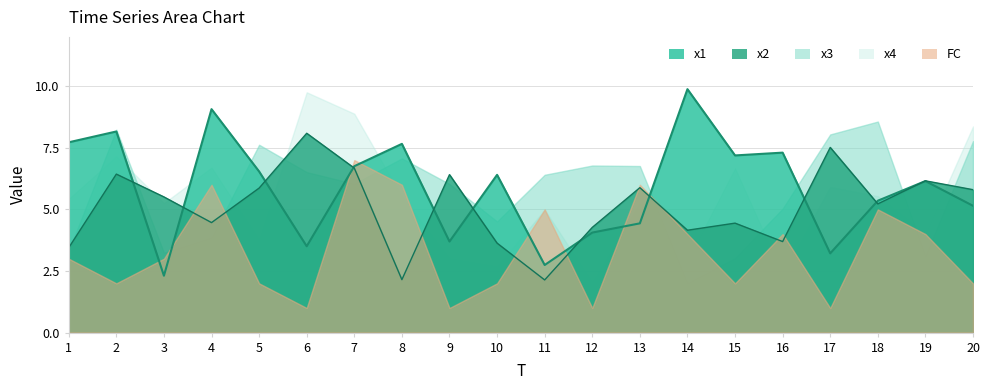

How many data points in x3 are less than 6?

8